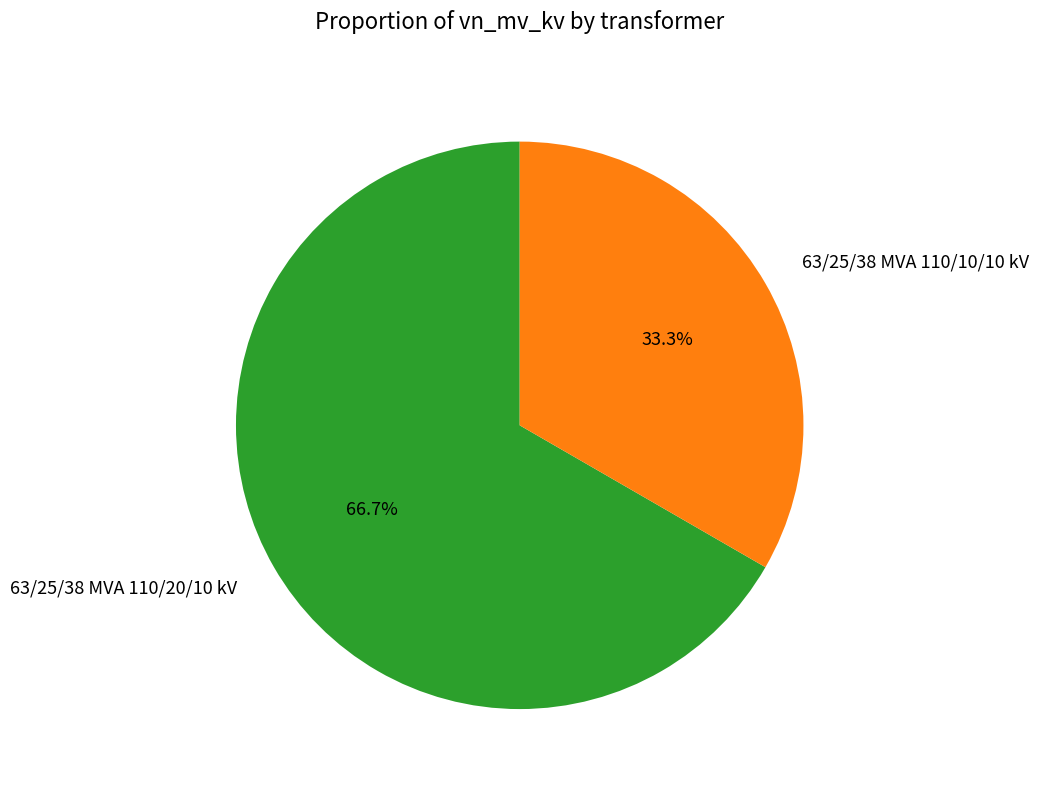

How many segments does this pie chart have?

2